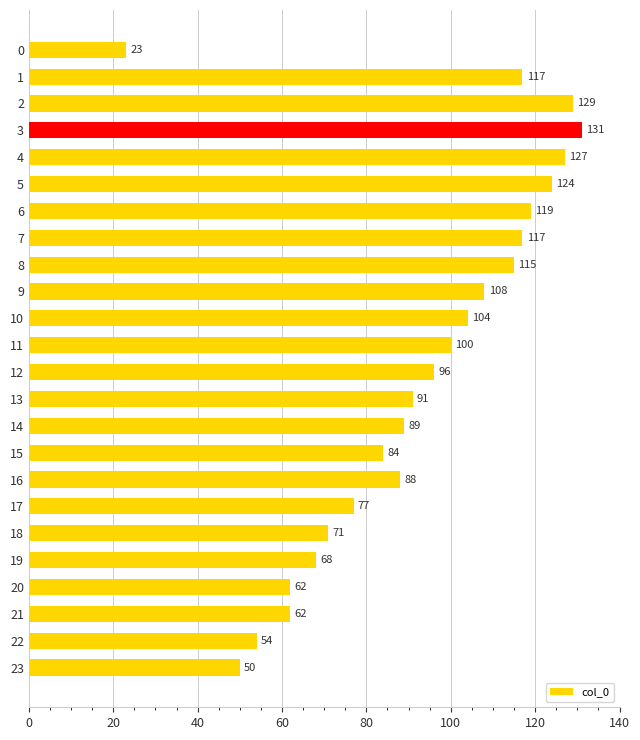

Does the chart contain stacked bars?

No